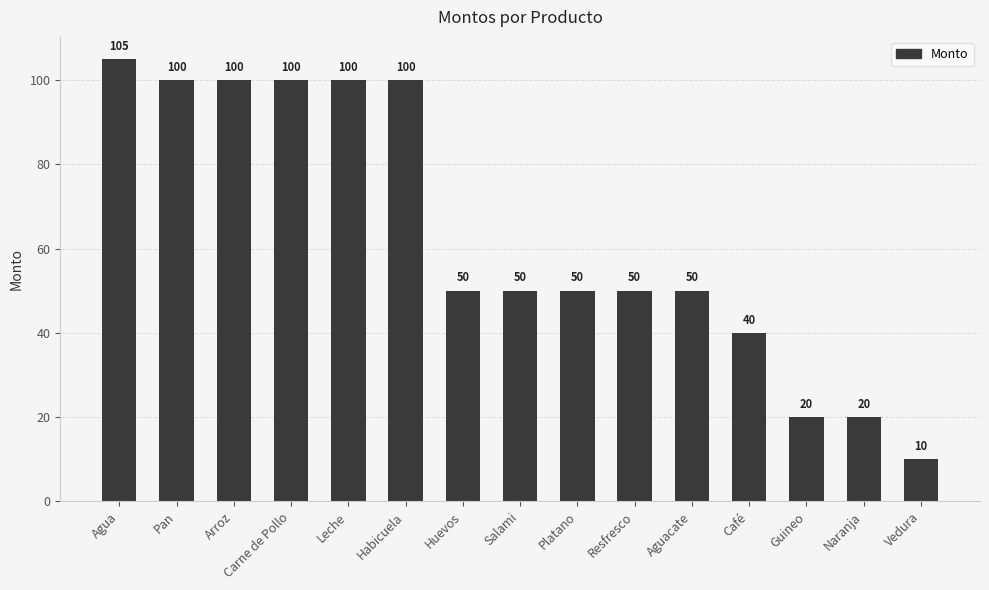

What is the ratio of the value at Aguacate to the value at Habicuela?

0.5